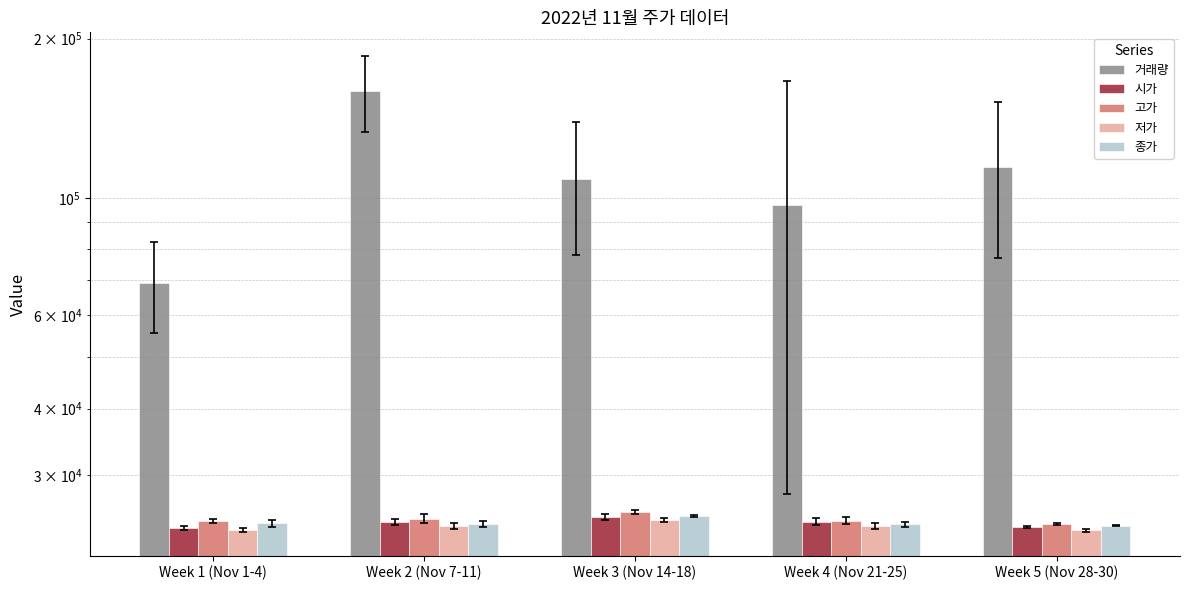

True or false: 고가 has a value of 24820.0 at Week 2 (Nov 7-11).

True